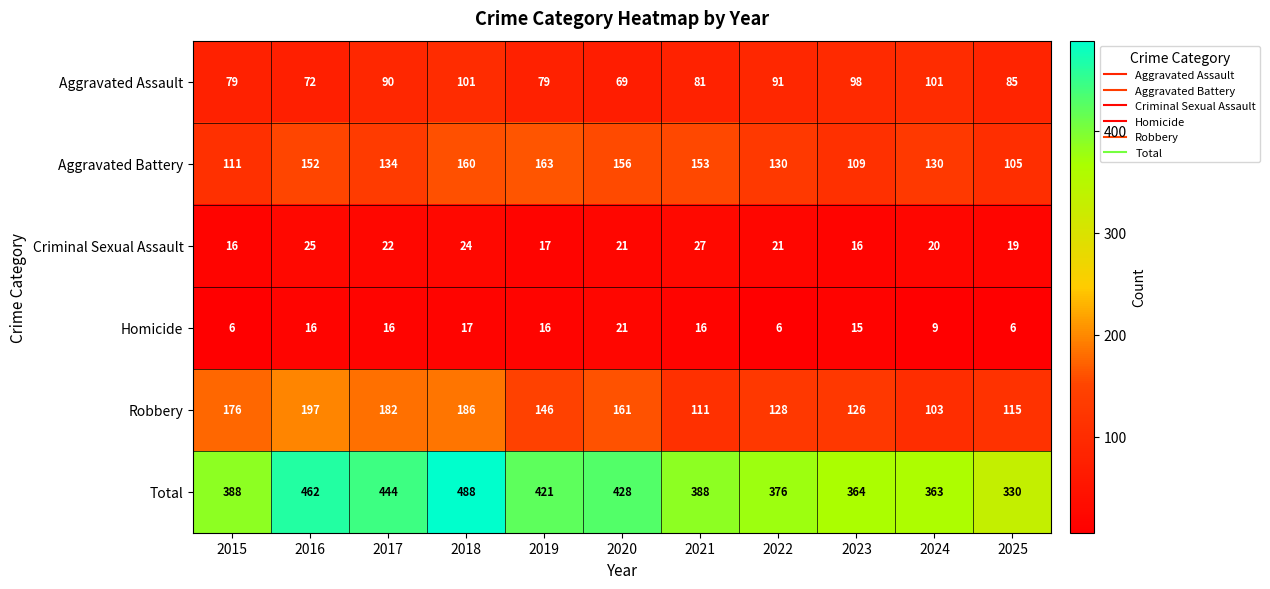

At how many categories does at least one series exceed 485?

1